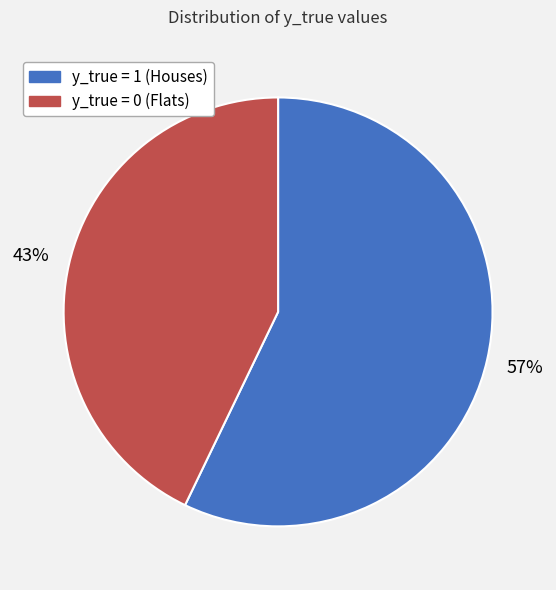

To the nearest percent, what is the difference between the y_true = 0 and y_true = 1 slice percentages?

14%